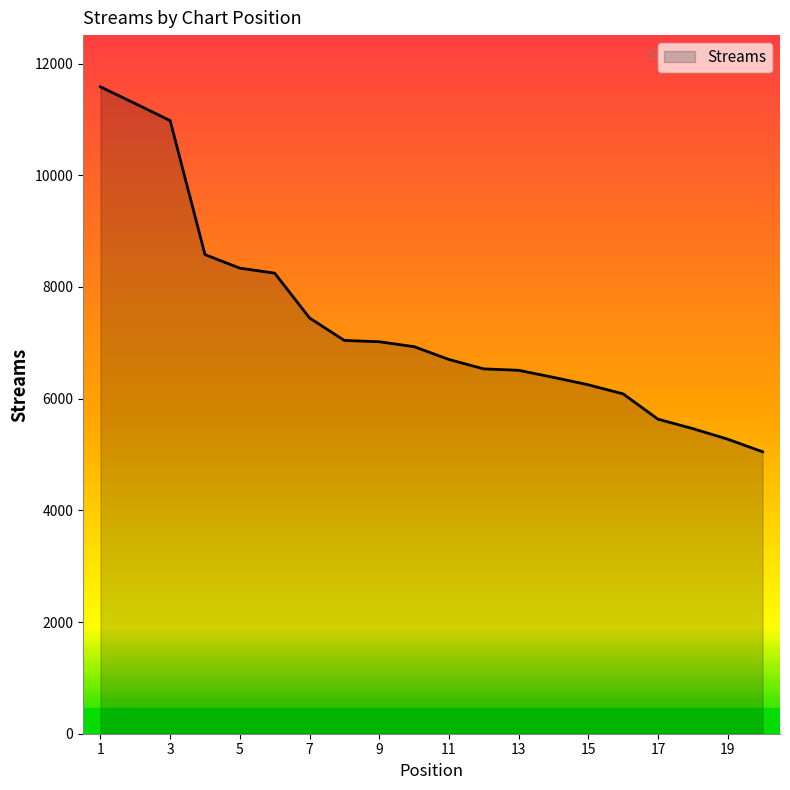

Does the chart have visible grid lines?

No